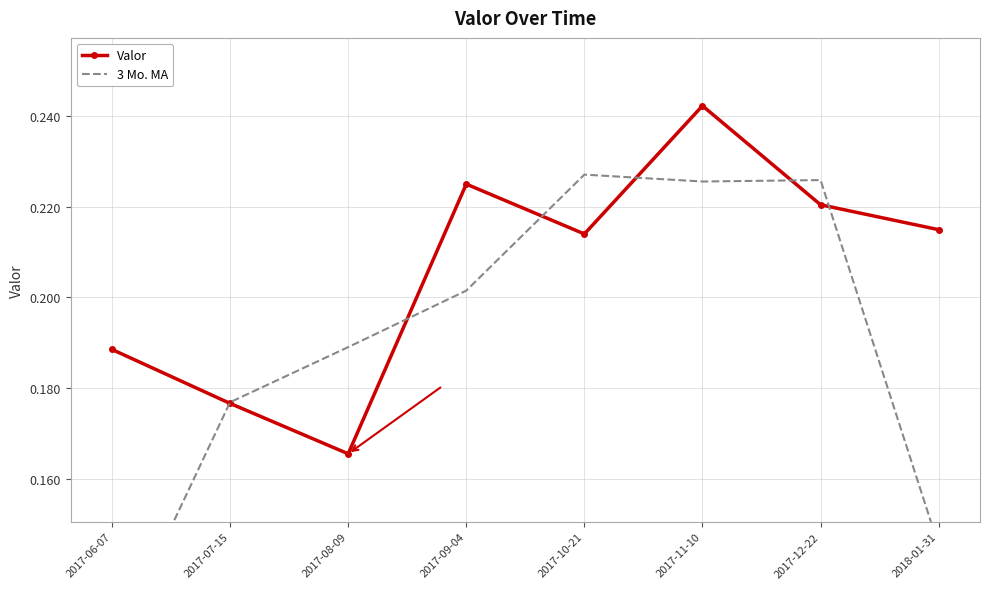

What is the difference between the second highest and minimum values in the Valor series?

0.1